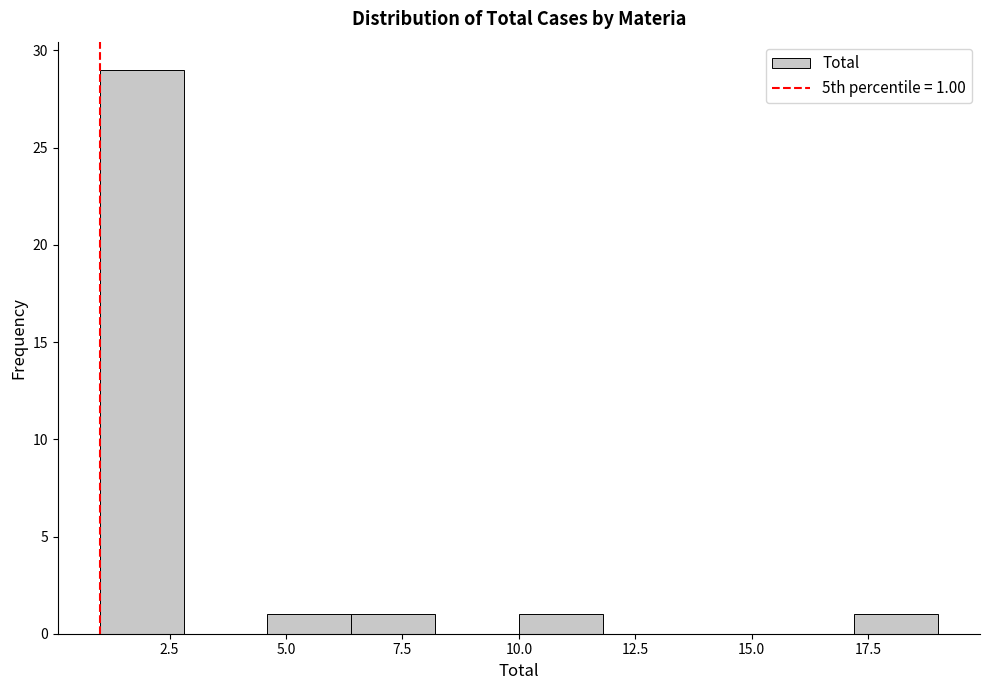

Around what value on the x-axis is the tallest bar? Give the approximate position of its centre, as read against the axis.

2.0